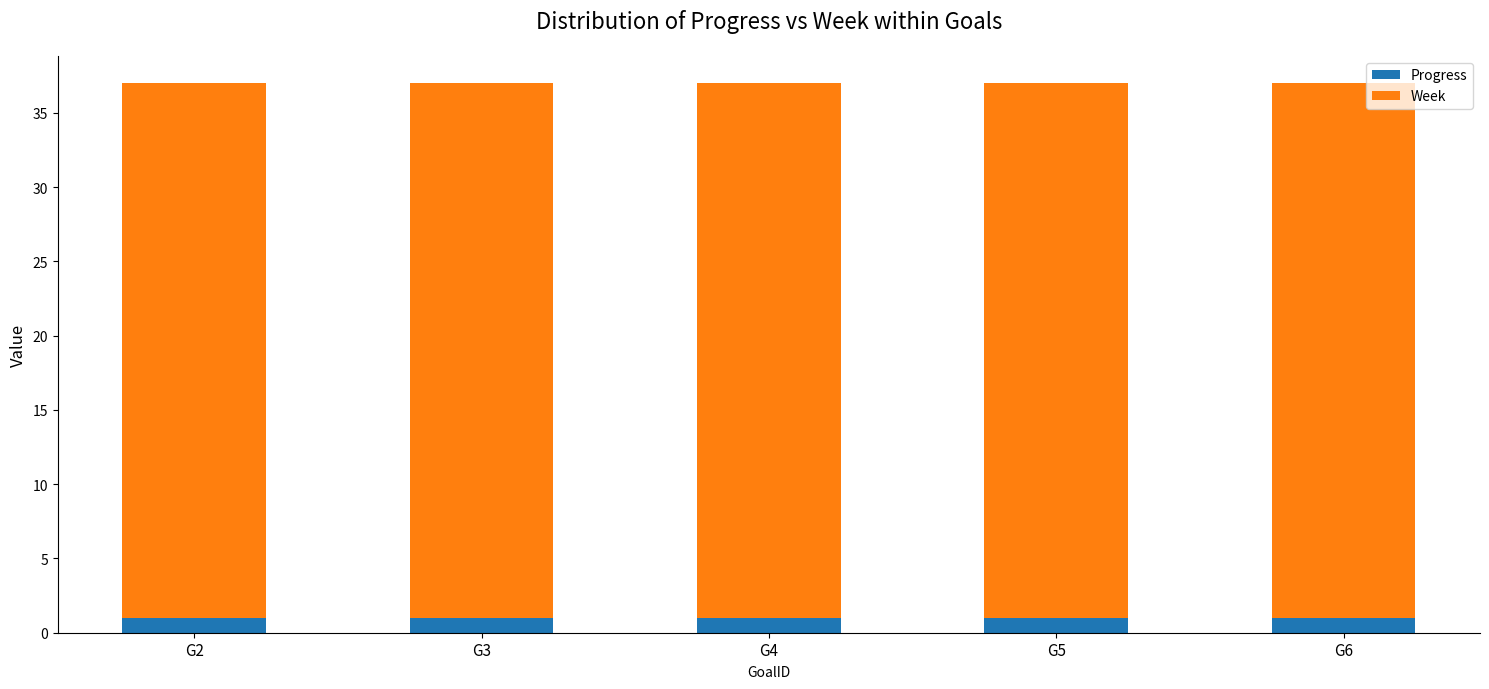

How many data points does each series have?

5